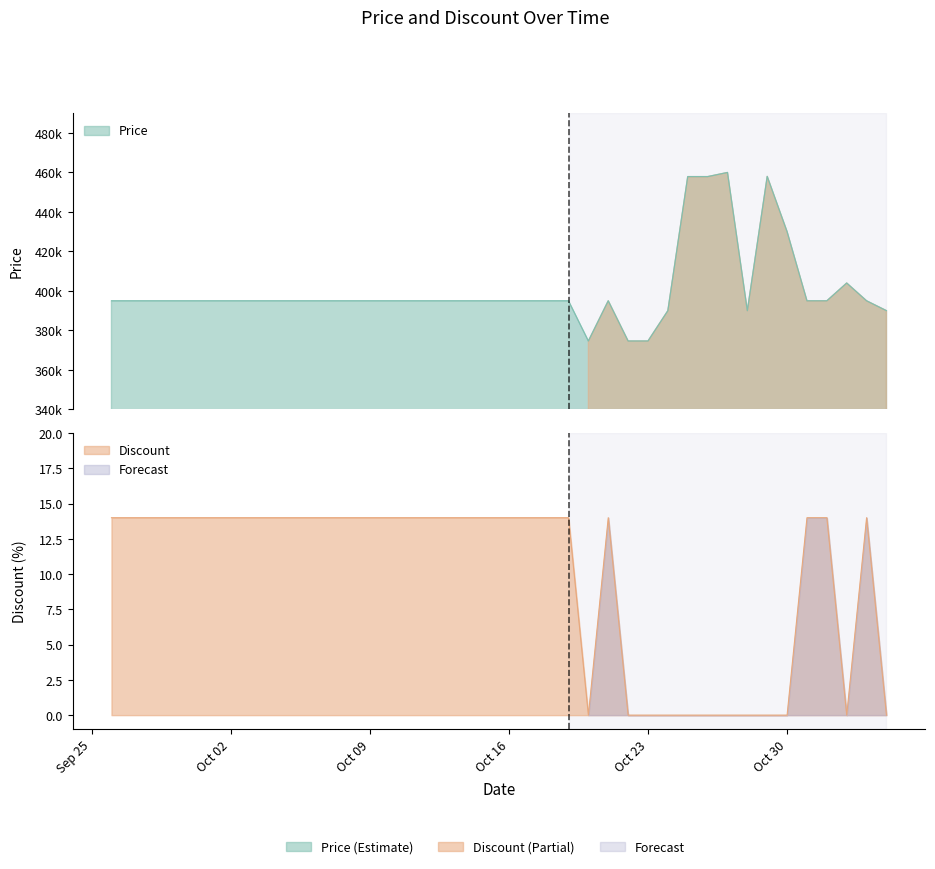

What is the highest value of the Discount series?

14